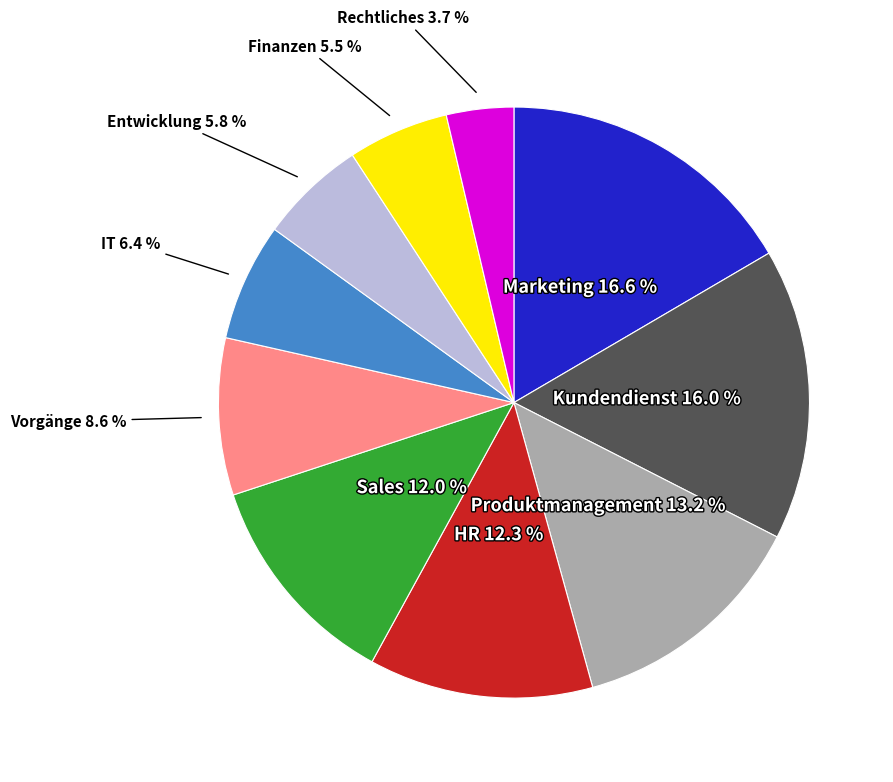

Which category has the biggest portion of the pie?

Marketing